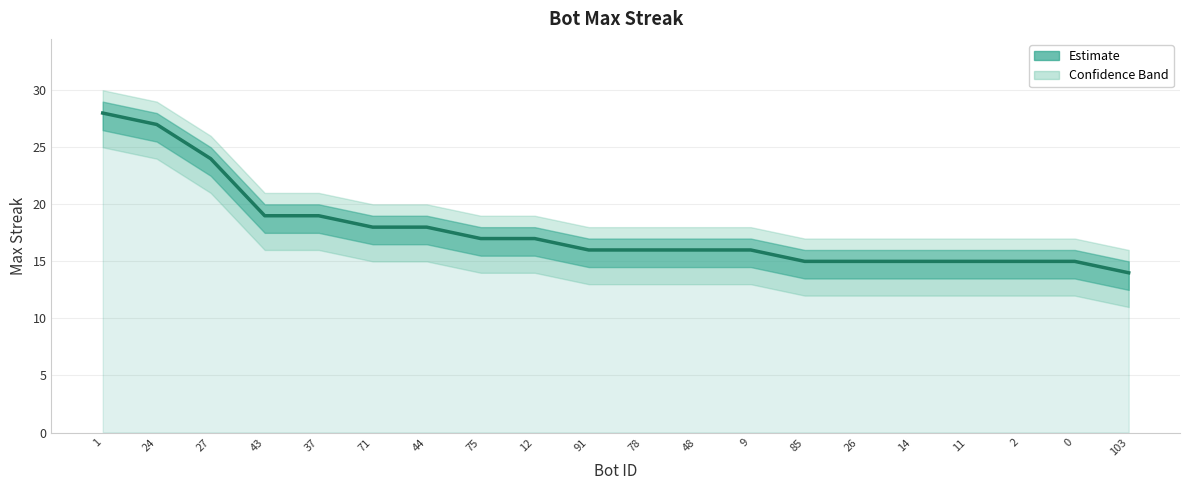

Rank the categories by value from highest to lowest.

1, 24, 27, 43, 37, 71, 44, 75, 12, 91, 78, 48, 9, 85, 26, 14, 11, 2, 0, 103